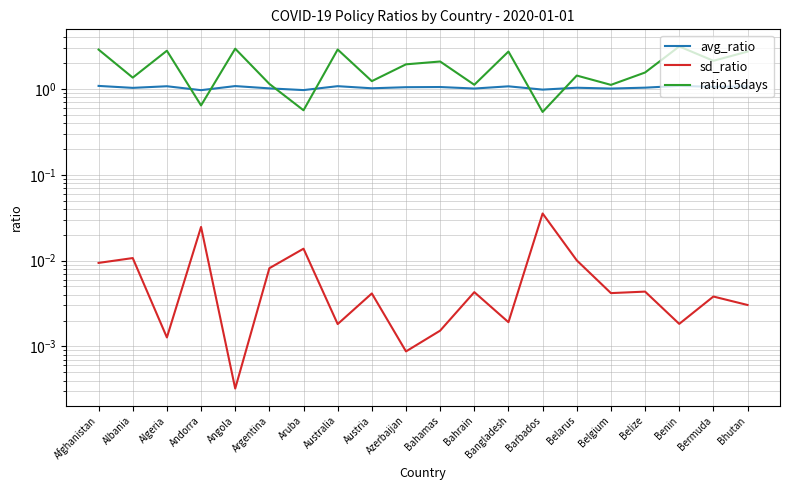

Which series has the widest spread of values?

ratio15days